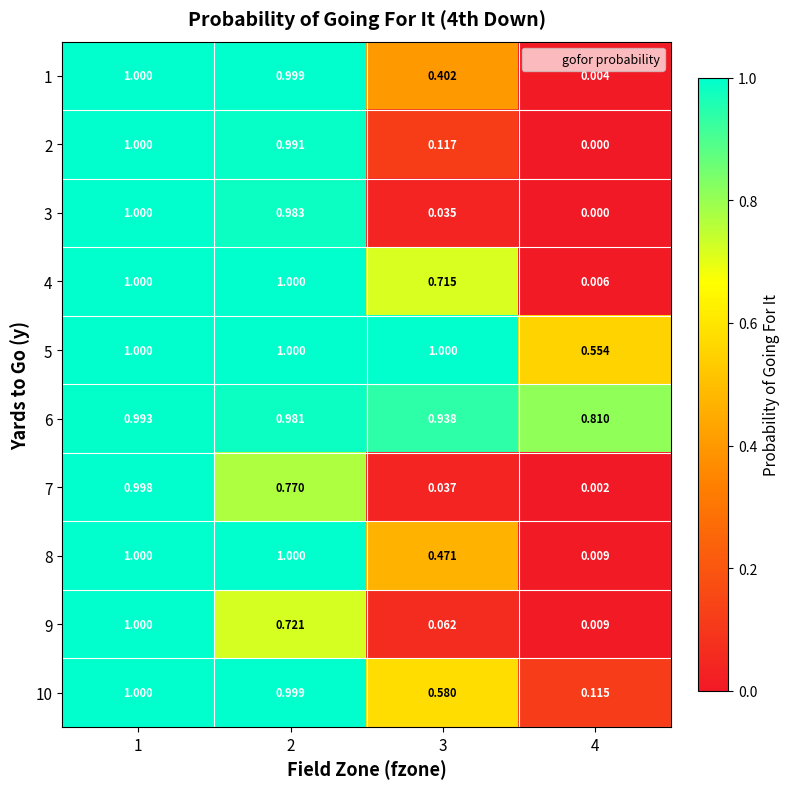

Is the value of 8 at 1 greater than the value of 6 at 3?

Yes